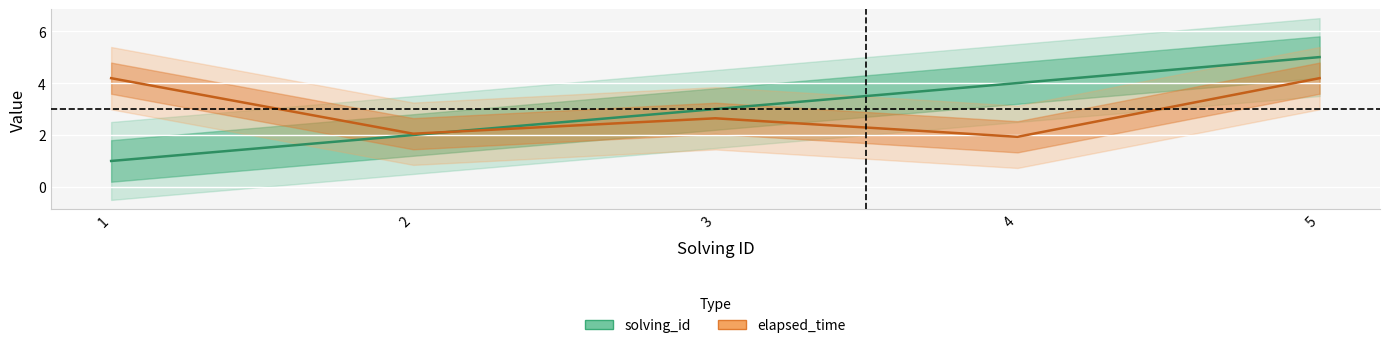

Between which two adjacent categories do elapsed_time and solving_id first intersect?

2 and 3